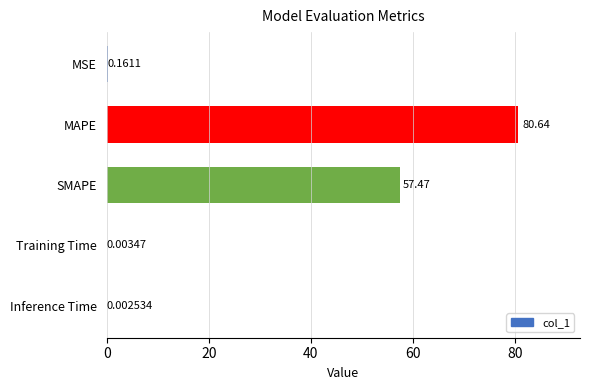

What is the sum of all values?

138.3